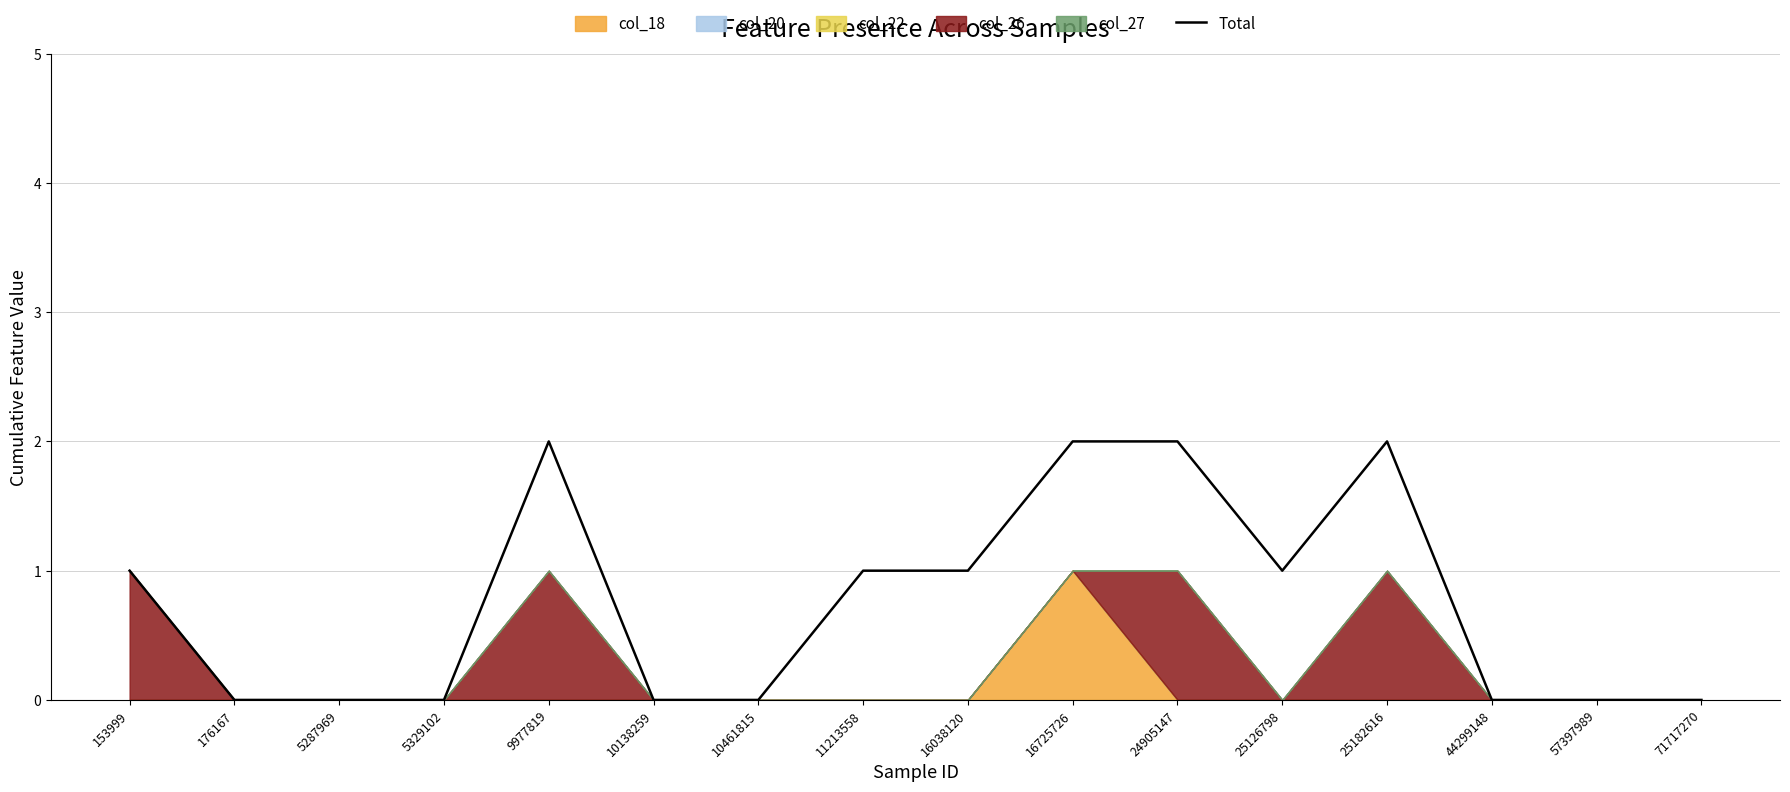

Which category has the lowest value across all series?

176167